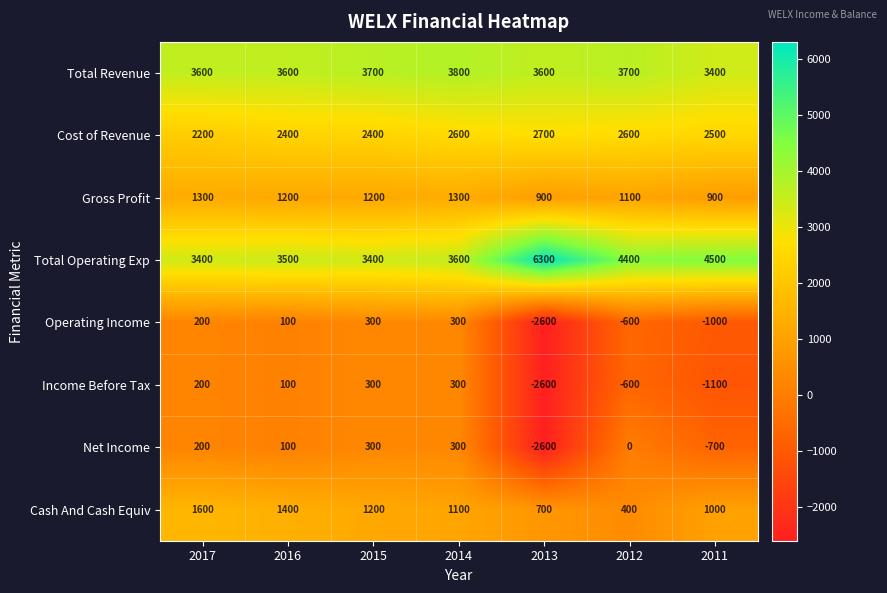

What is the difference between the Operating Income values at 2013 and 2015?

2900